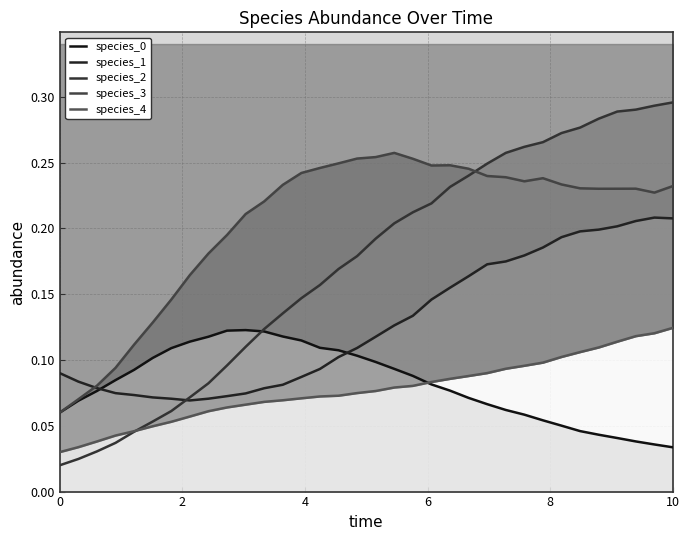

What is the sum of all species_0 values?

2.8